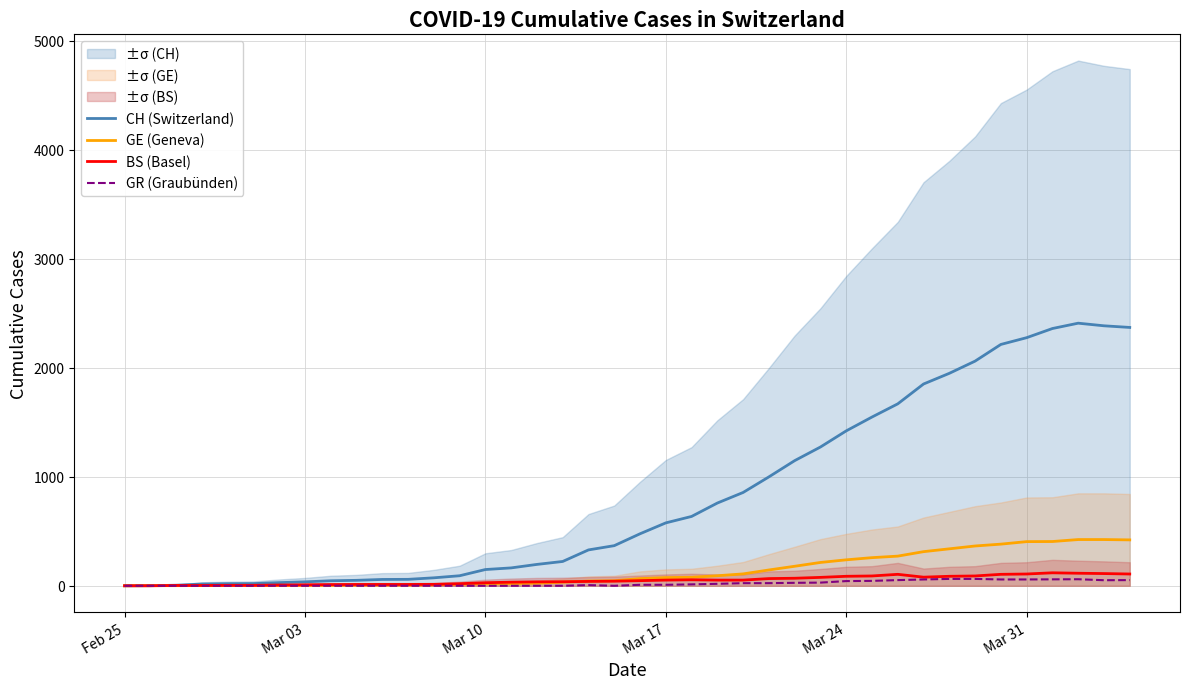

What is the average value of the CH (Switzerland) series?

829